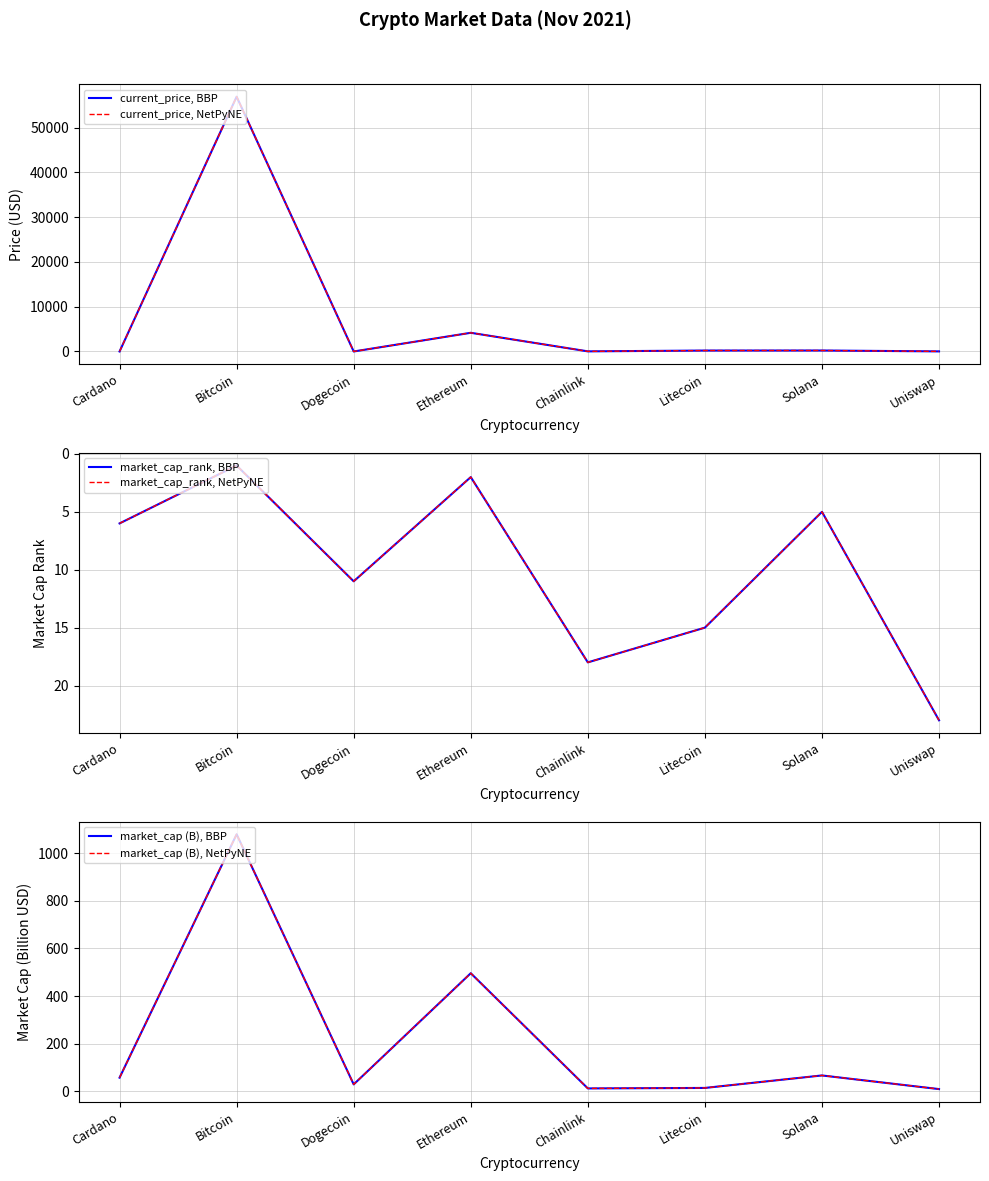

What position from the left is Ethereum?

4